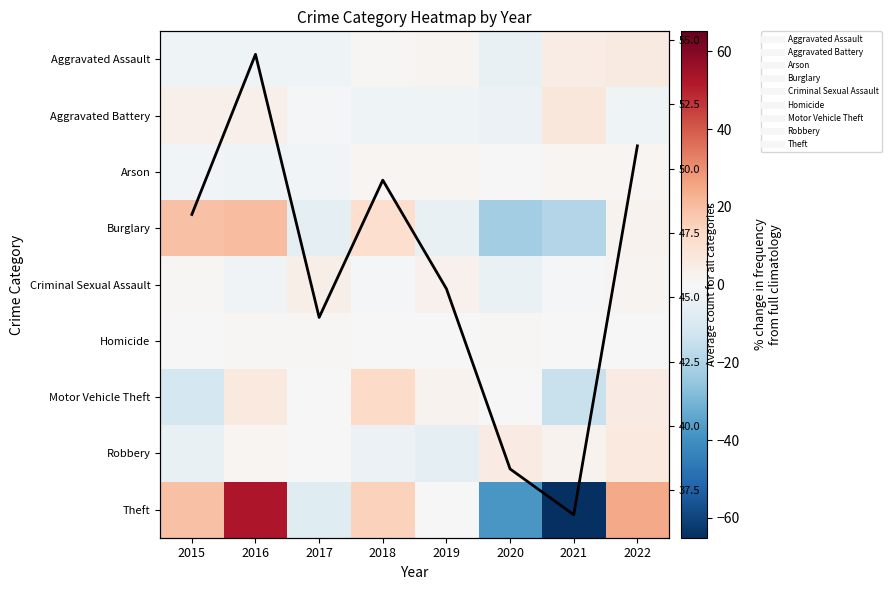

Where is Average count nearest to the value 45?

2019